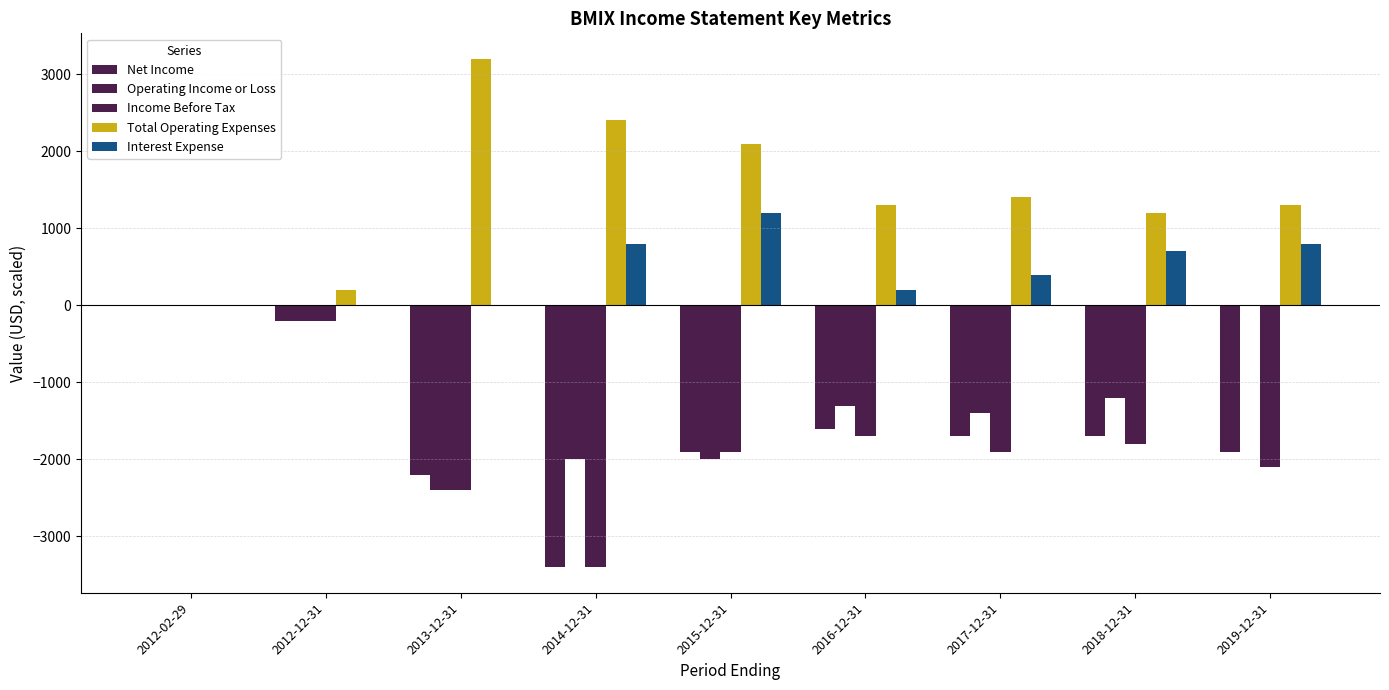

Count the number of data series in this chart.

5